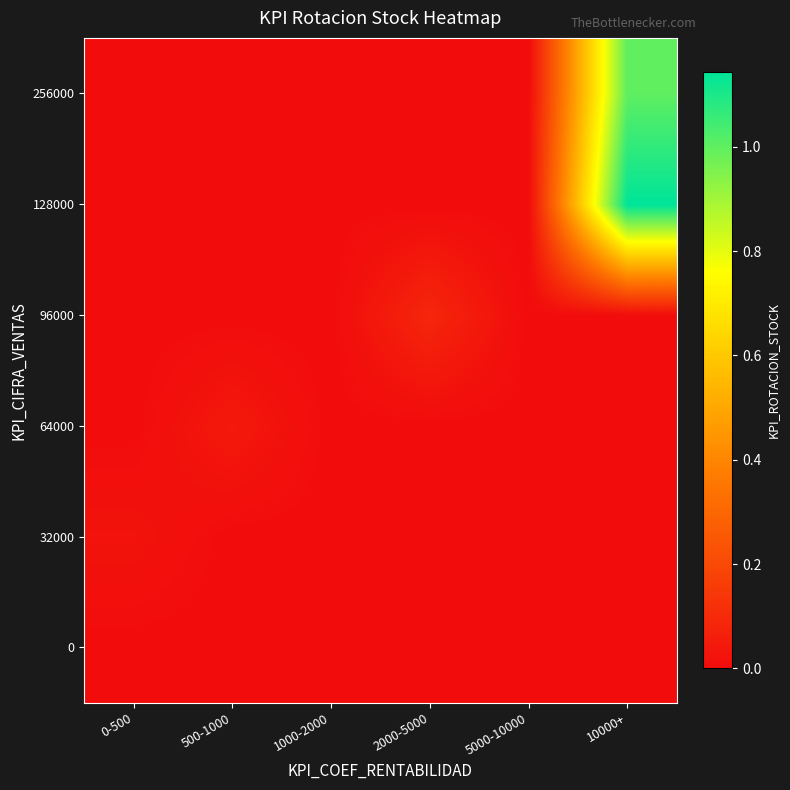

Reading right to left, list all the values displayed in this chart.

0: 10000+=0.0	5000-10000=0.0	2000-5000=0.0	1000-2000=0.0	500-1000=0.0	0-500=0.0
32000: 10000+=0.0	5000-10000=0.0	2000-5000=0.0	1000-2000=0.0	500-1000=0.0	0-500=0.0
64000: 10000+=0.0	5000-10000=0.0	2000-5000=0.0	1000-2000=0.0	500-1000=0.0	0-500=0.0
96000: 10000+=0.0	5000-10000=0.0	2000-5000=0.1	1000-2000=0.0	500-1000=0.0	0-500=0.0
128000: 10000+=1.1	5000-10000=0.0	2000-5000=0.0	1000-2000=0.0	500-1000=0.0	0-500=0.0
256000: 10000+=1.0	5000-10000=0.0	2000-5000=0.0	1000-2000=0.0	500-1000=0.0	0-500=0.0